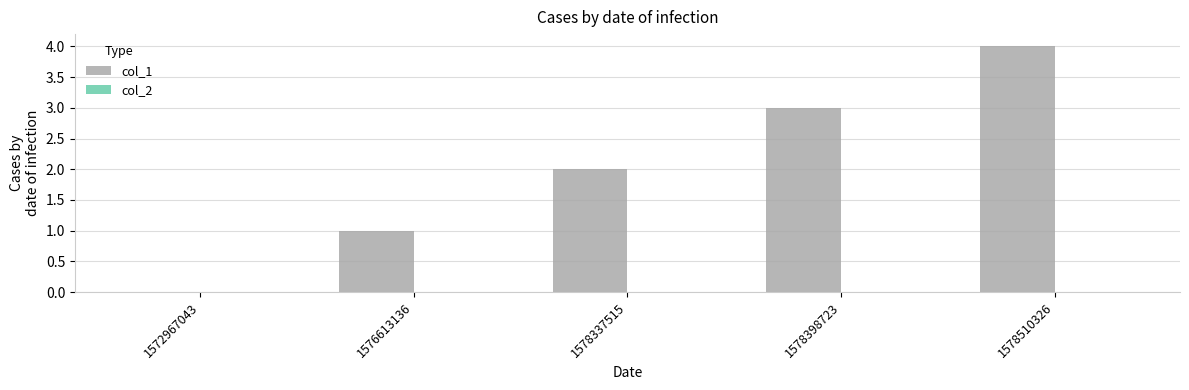

What is the approximate value at 1578510326?

4